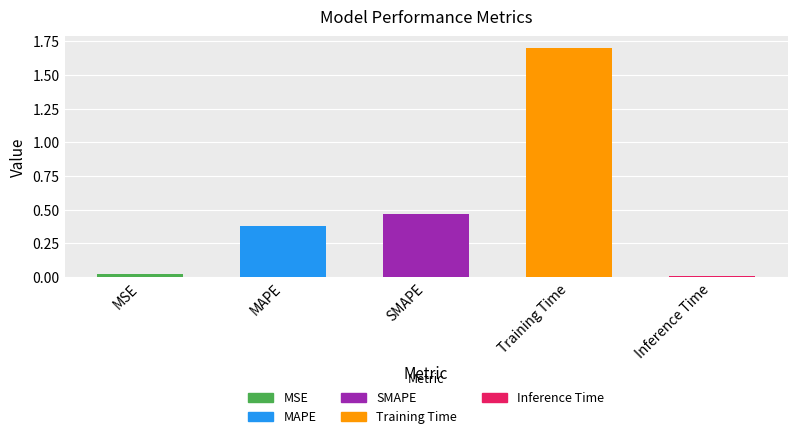

What is the change in value from MSE to Training Time?

+1.7